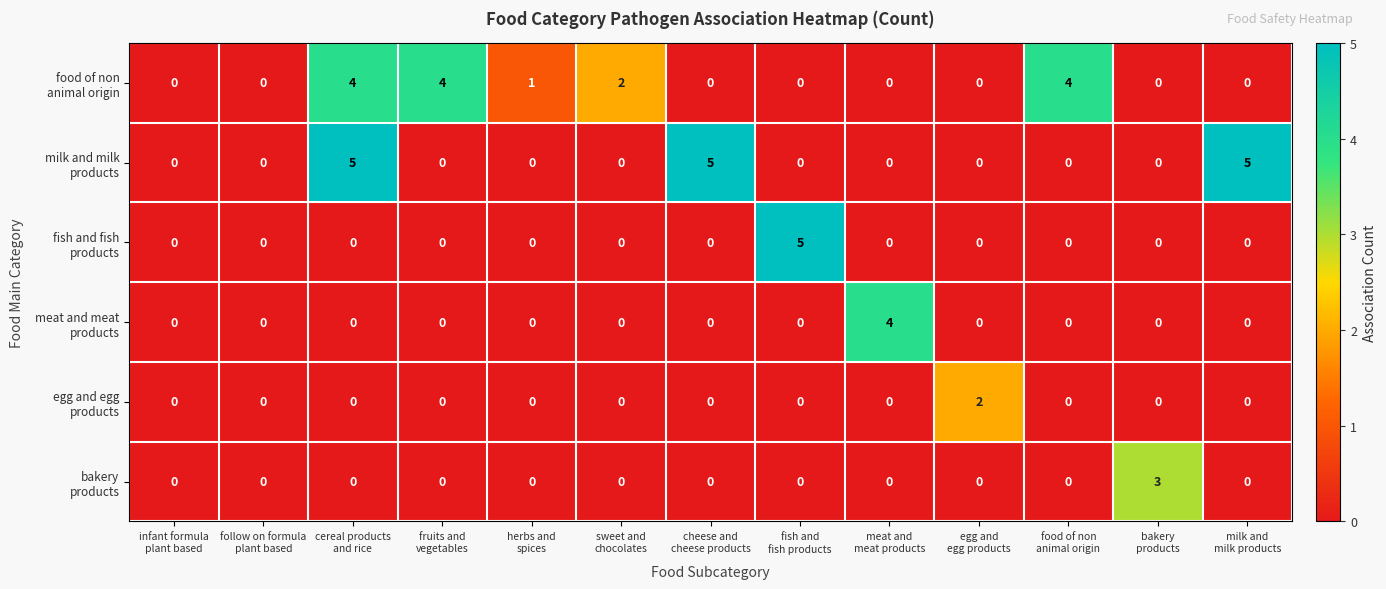

At which category is the sum across all series the highest?

cereal products
and rice